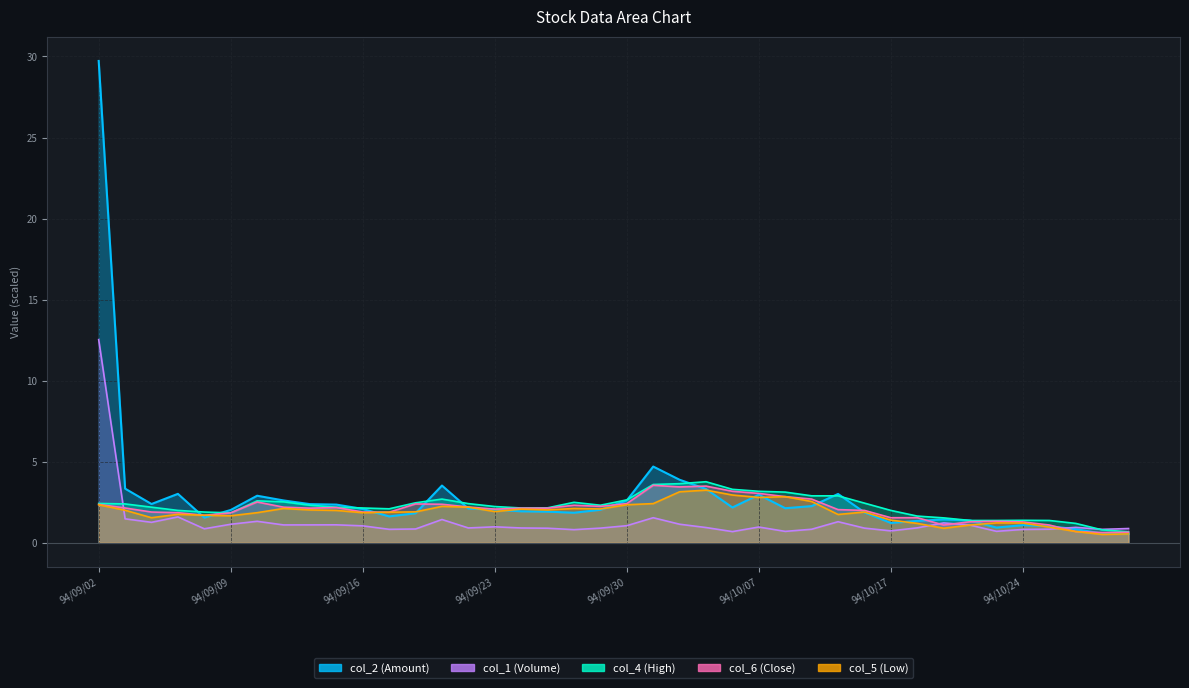

True or false: col_5 (Low) and col_6 (Close) intersect in this chart.

False